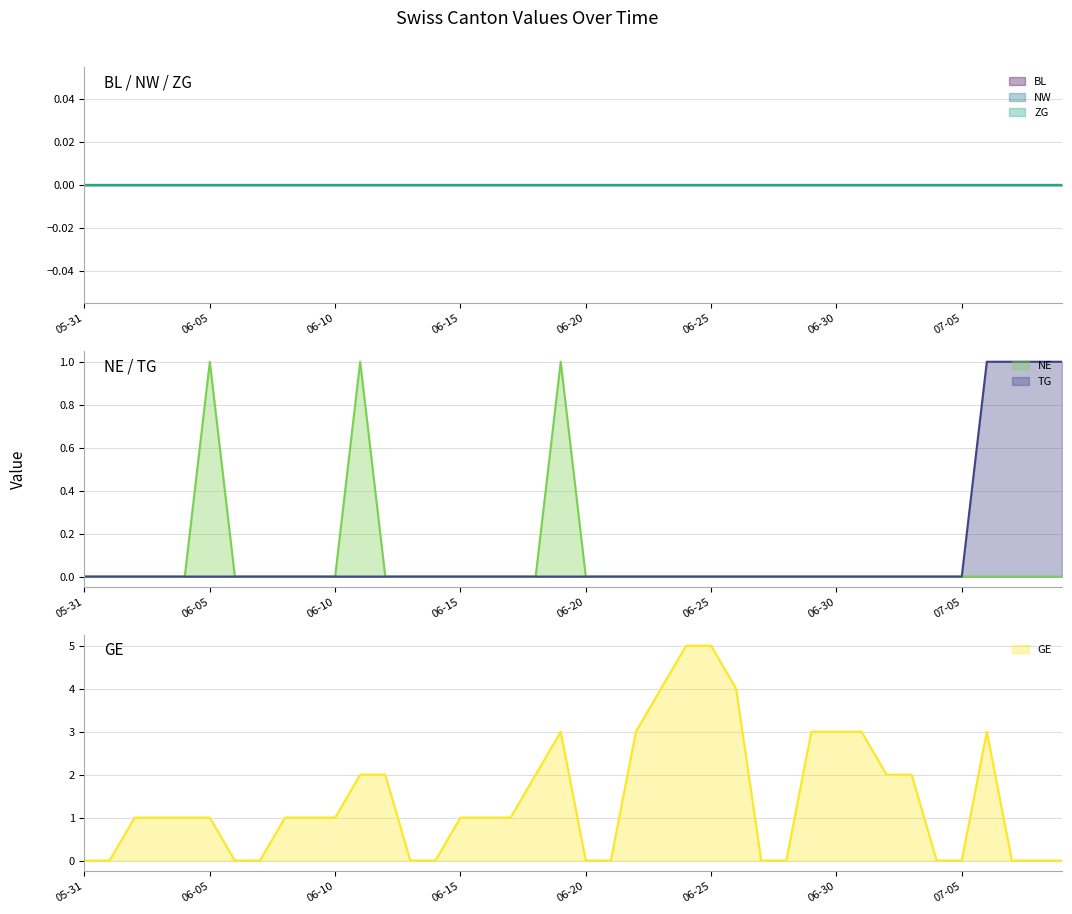

Between 2020-06-07 and 2020-07-01, which series saw the biggest shift?

GE